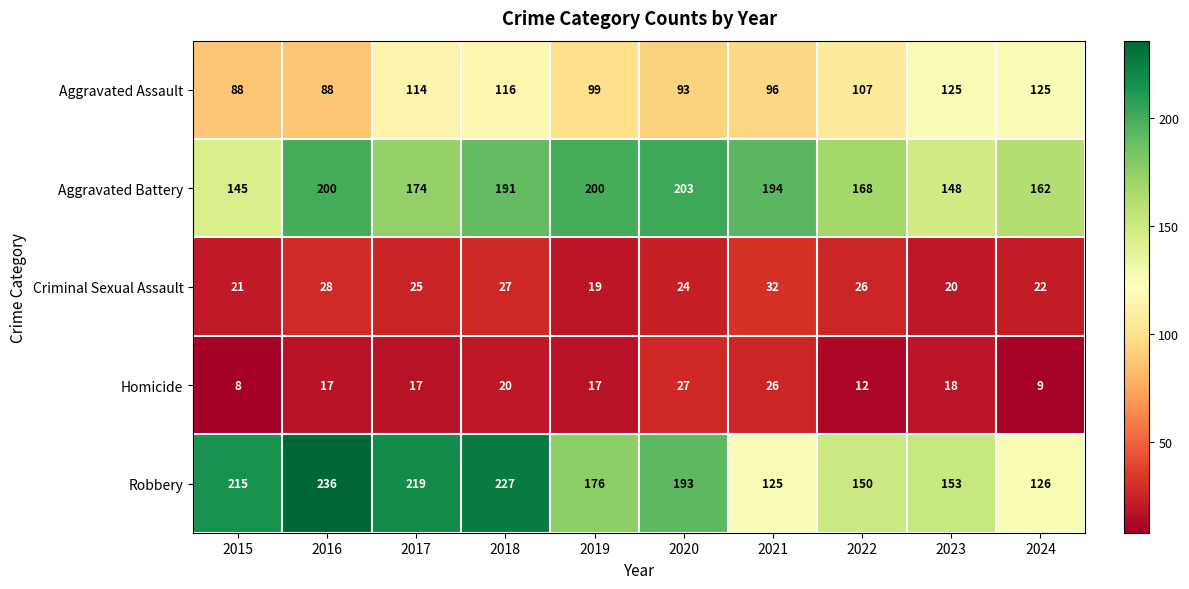

Which series has the largest range (max minus min)?

Robbery